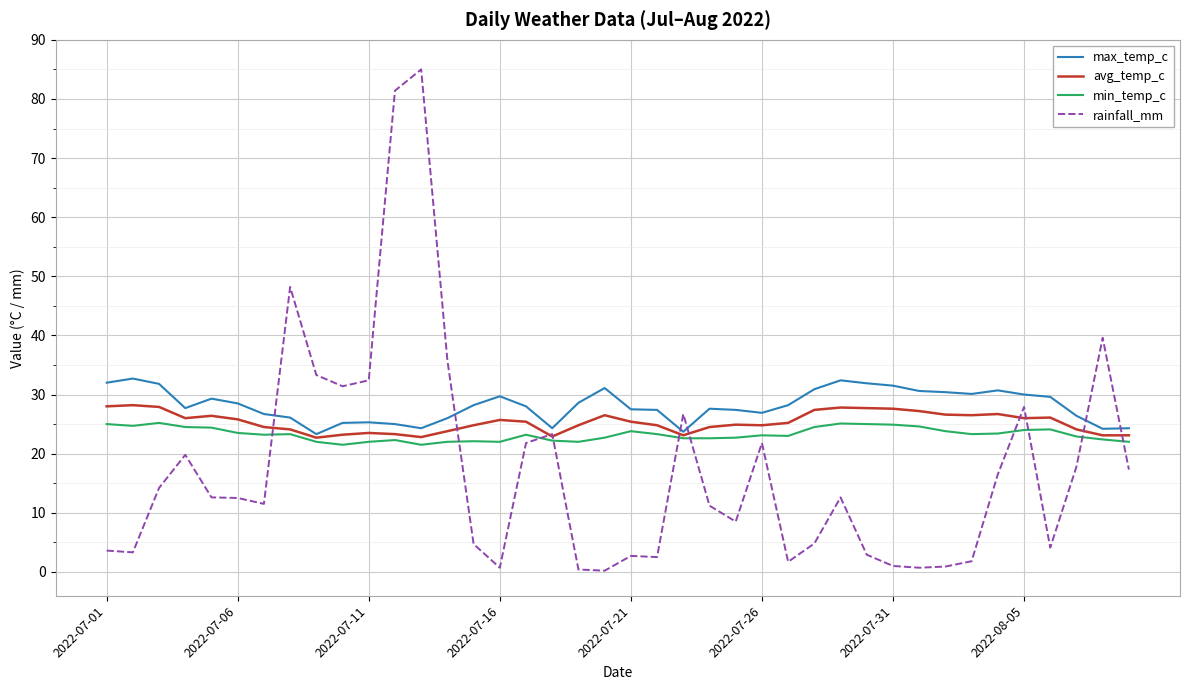

What is the highest value of the min_temp_c series?

25.2